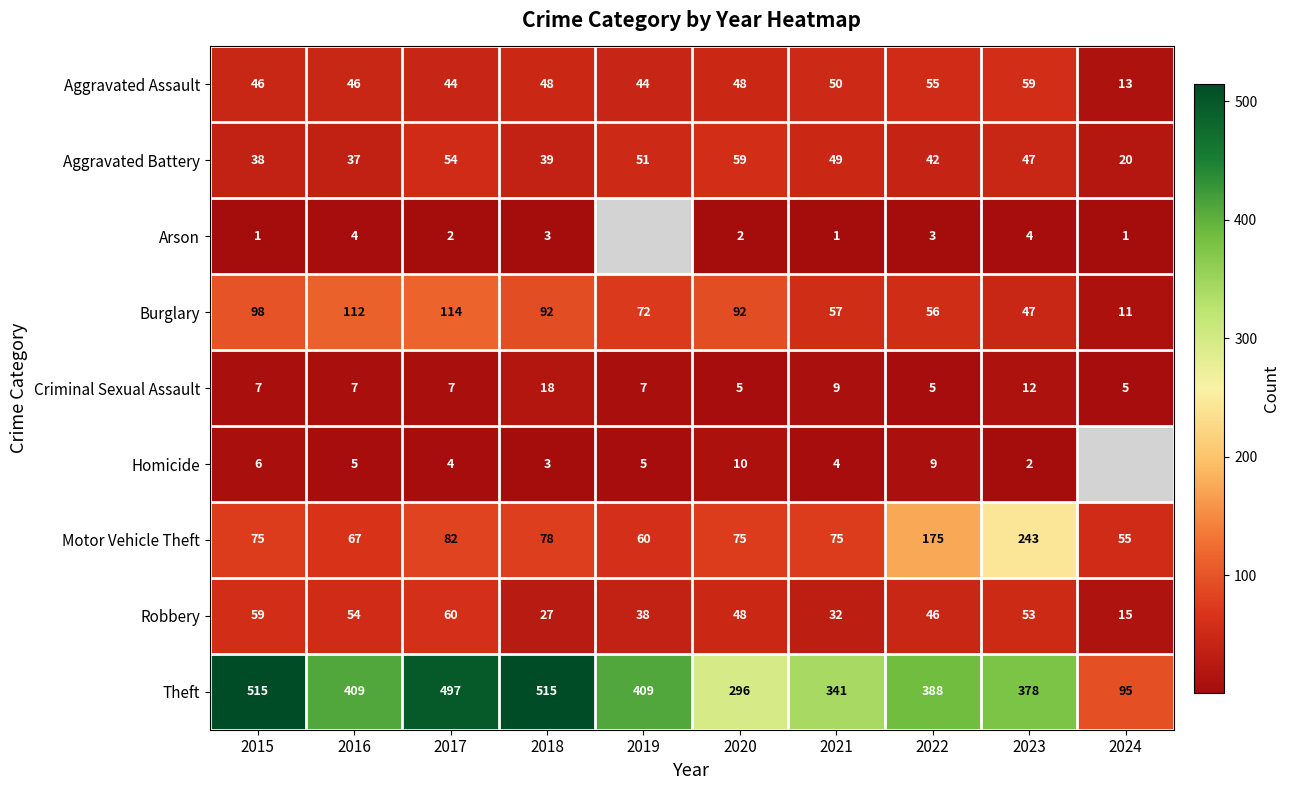

What is the highest value of the Aggravated Assault series?

59